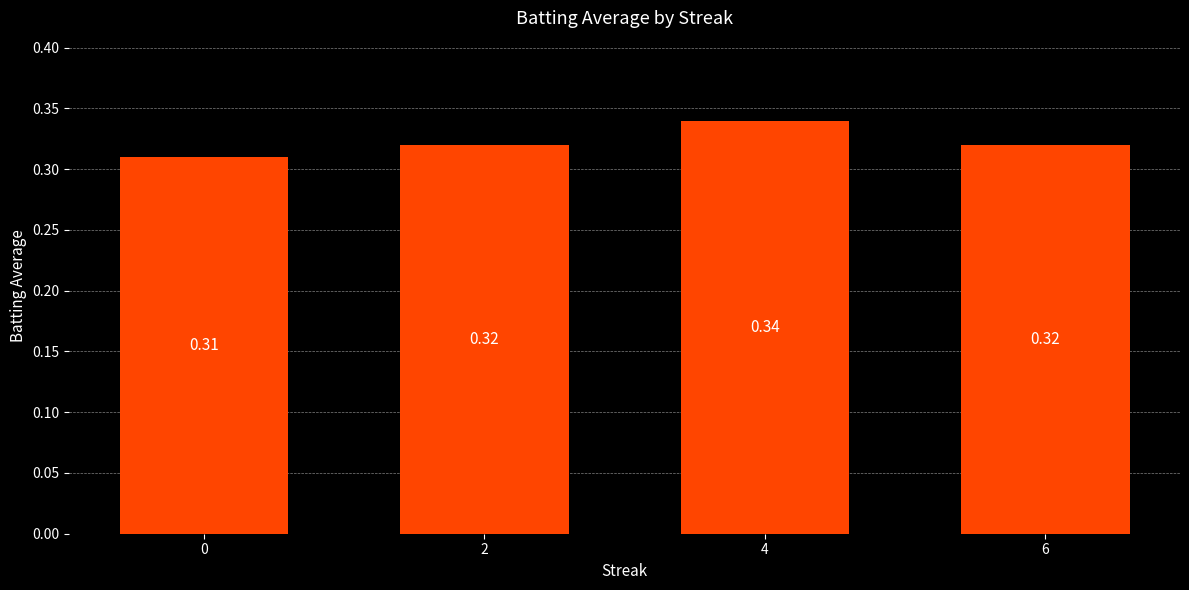

What is the sum of all values?

1.3